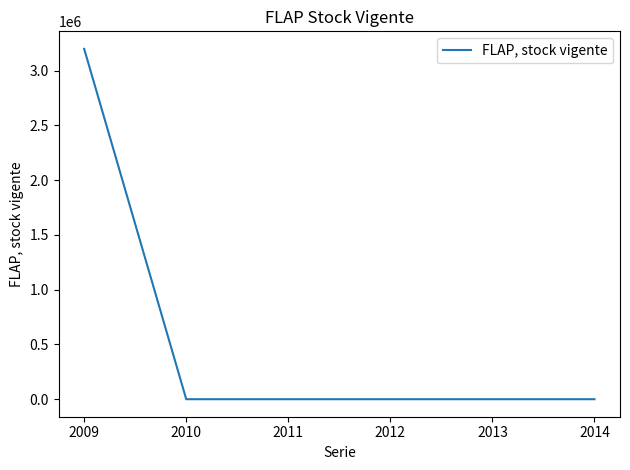

The chart shows a value of 3198606 at 2009. True or false?

True